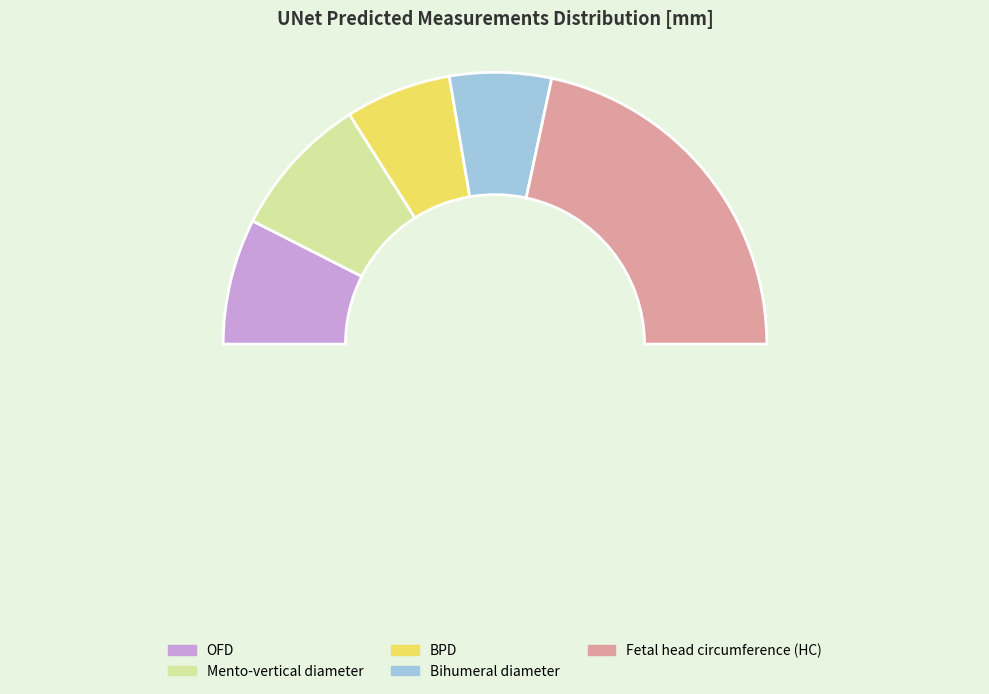

The Bihumeral diameter slice represents 3% of the pie. True or false?

False